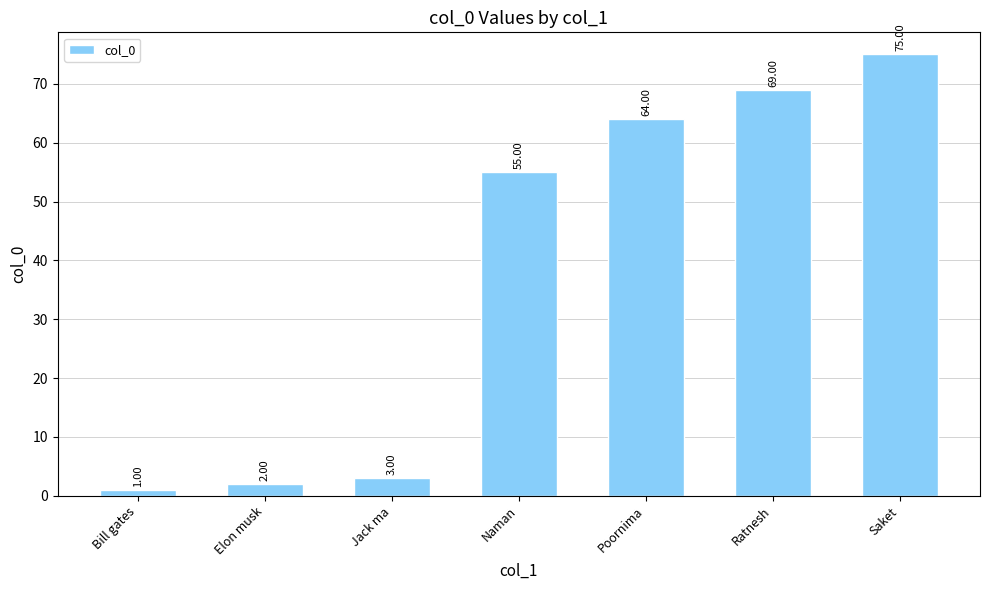

How many values are below 55?

3